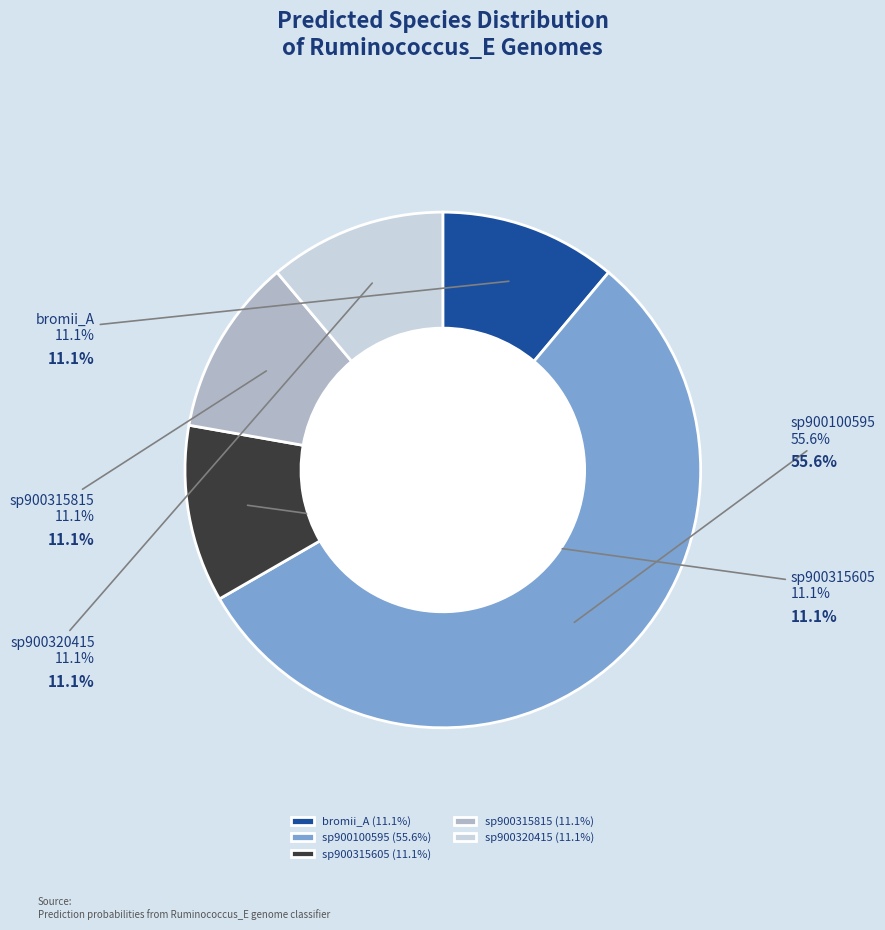

Is sp900100595 the majority of the pie?

Yes